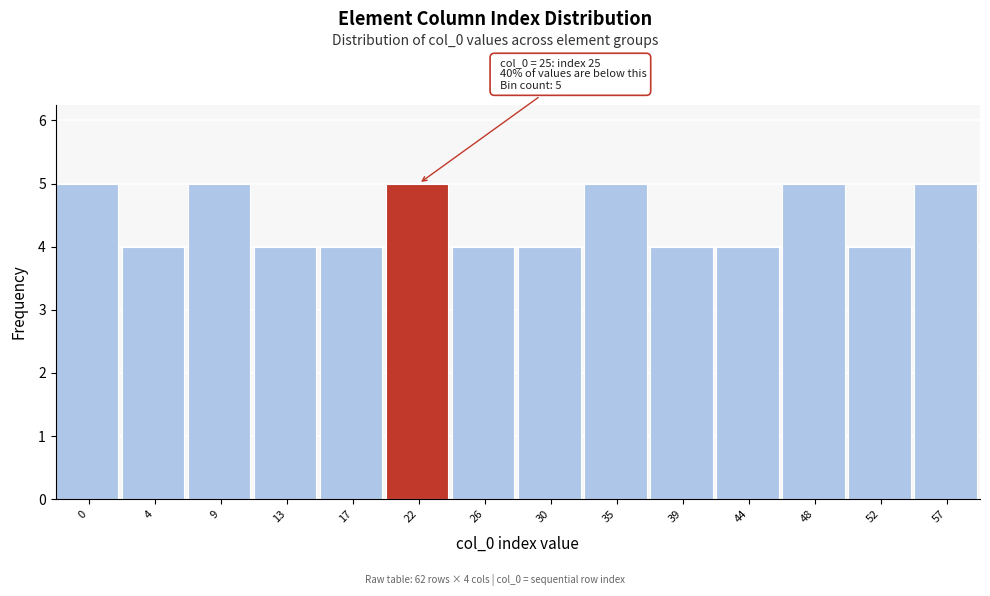

Reading left to right, list all the values displayed in this chart.

5	4	5	4	4	5	4	4	5	4	4	5	4	5